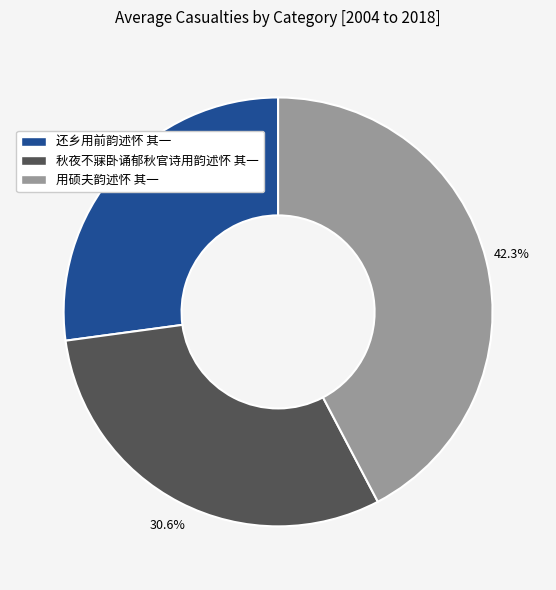

Which has a higher value, 秋夜不寐卧诵郁秋官诗用韵述怀 其一 or 用硕夫韵述怀 其一?

用硕夫韵述怀 其一